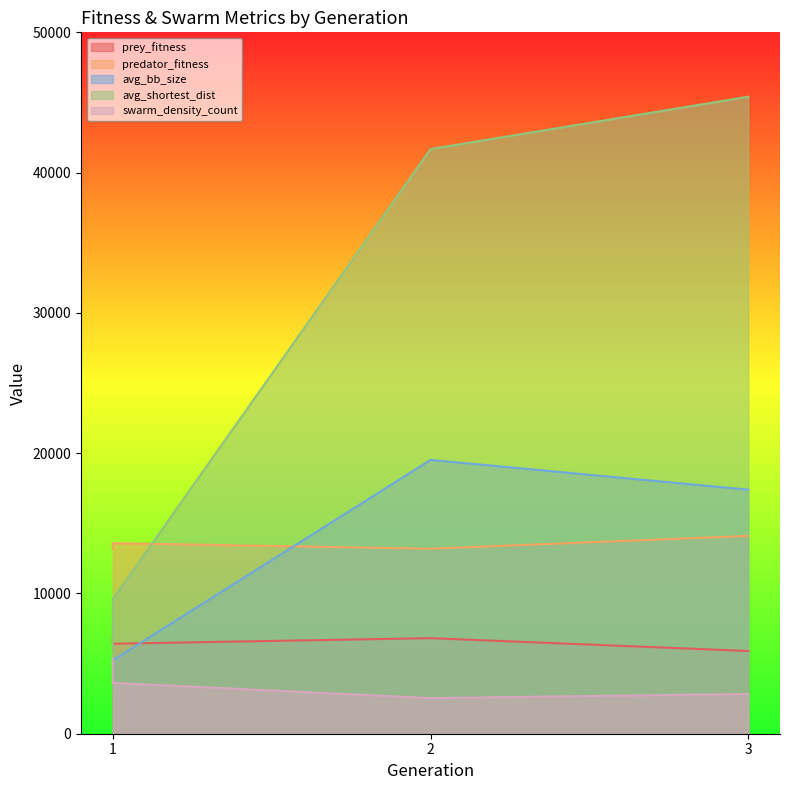

What is the minimum value shown in the chart?

2540.8